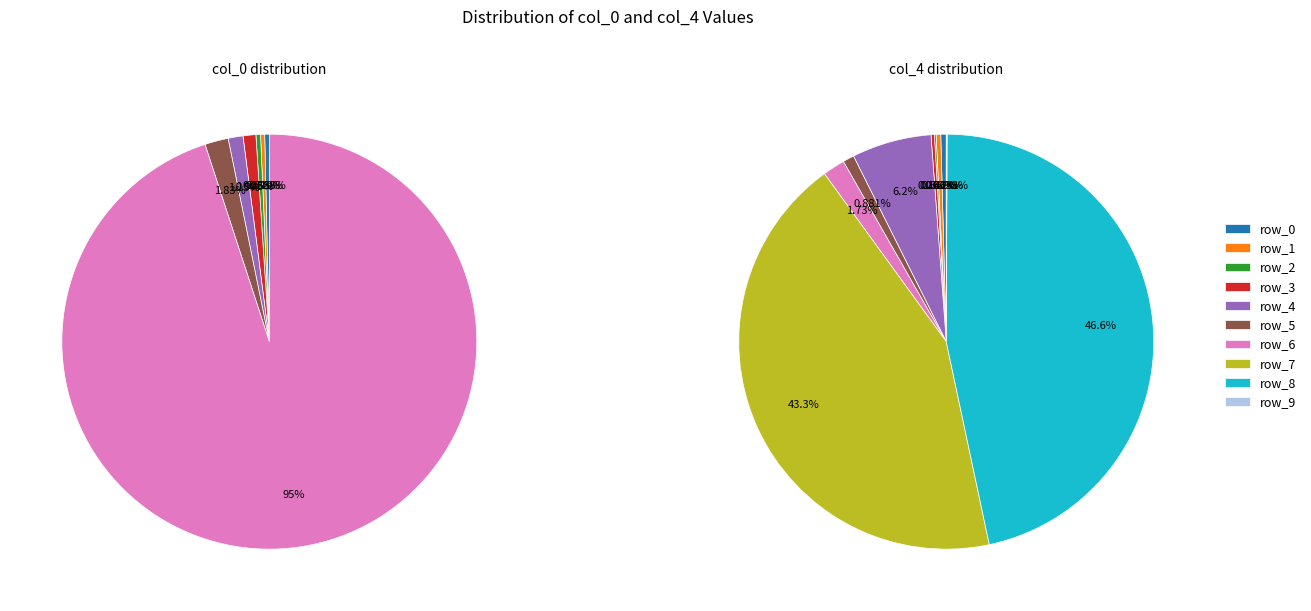

Is it true that row_9 is 0% of the pie?

True